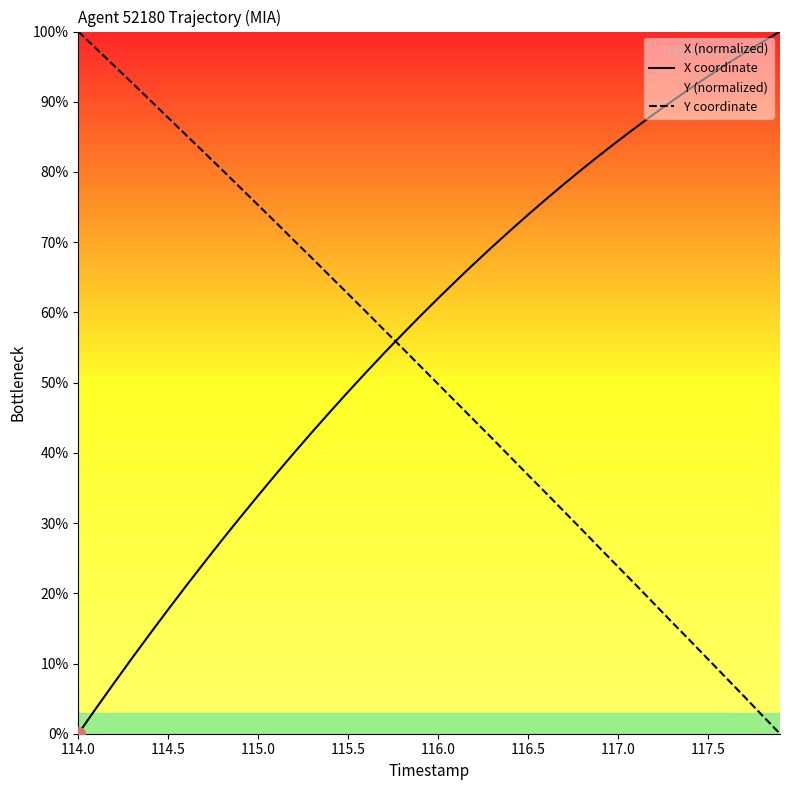

What is the greatest value displayed?

100.0